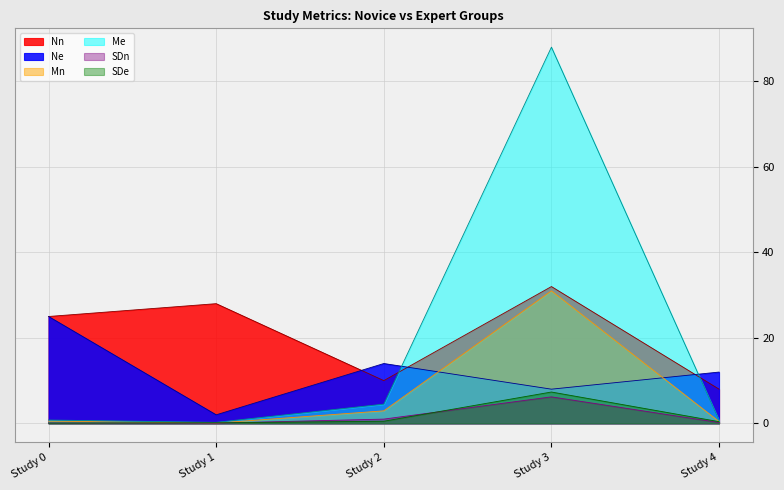

True or false: SDn has a value of 0.1 at Study 4.

False